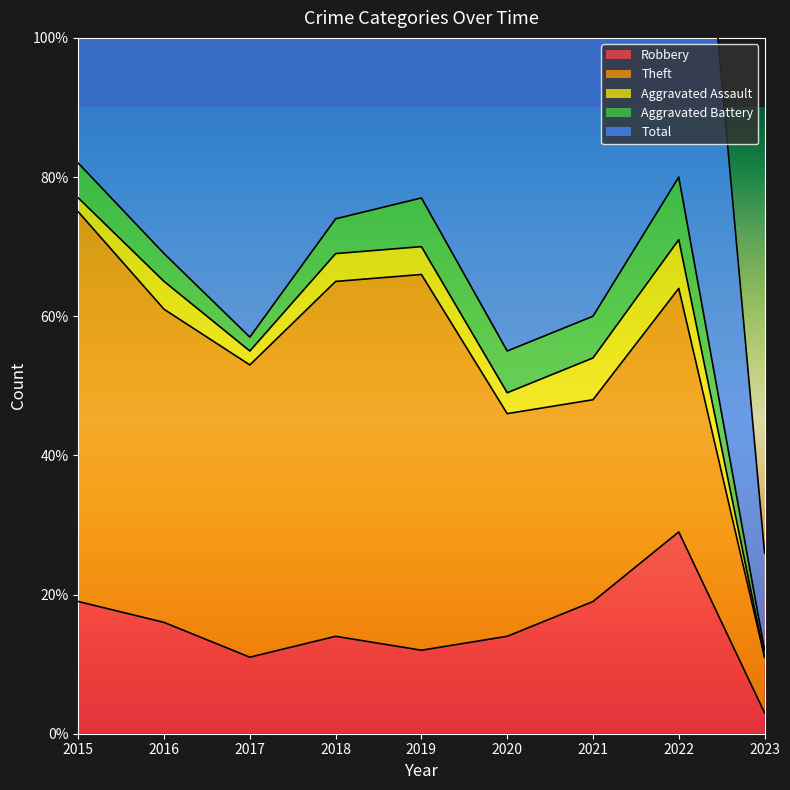

Rank the categories by Robbery value from lowest to highest.

2023, 2017, 2019, 2018, 2020, 2016, 2015, 2021, 2022